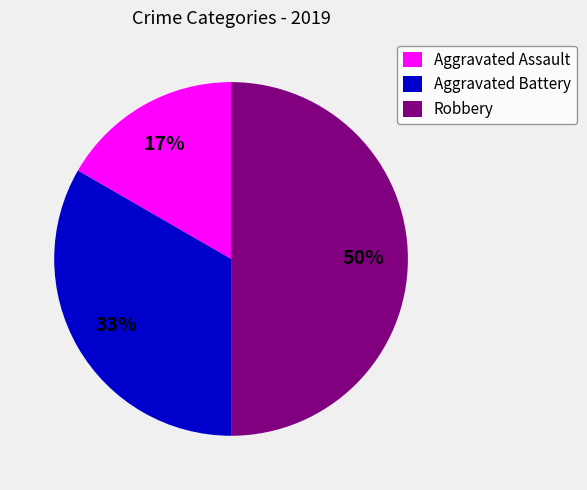

Combined, do Aggravated Assault and Robbery account for over 50%?

Yes